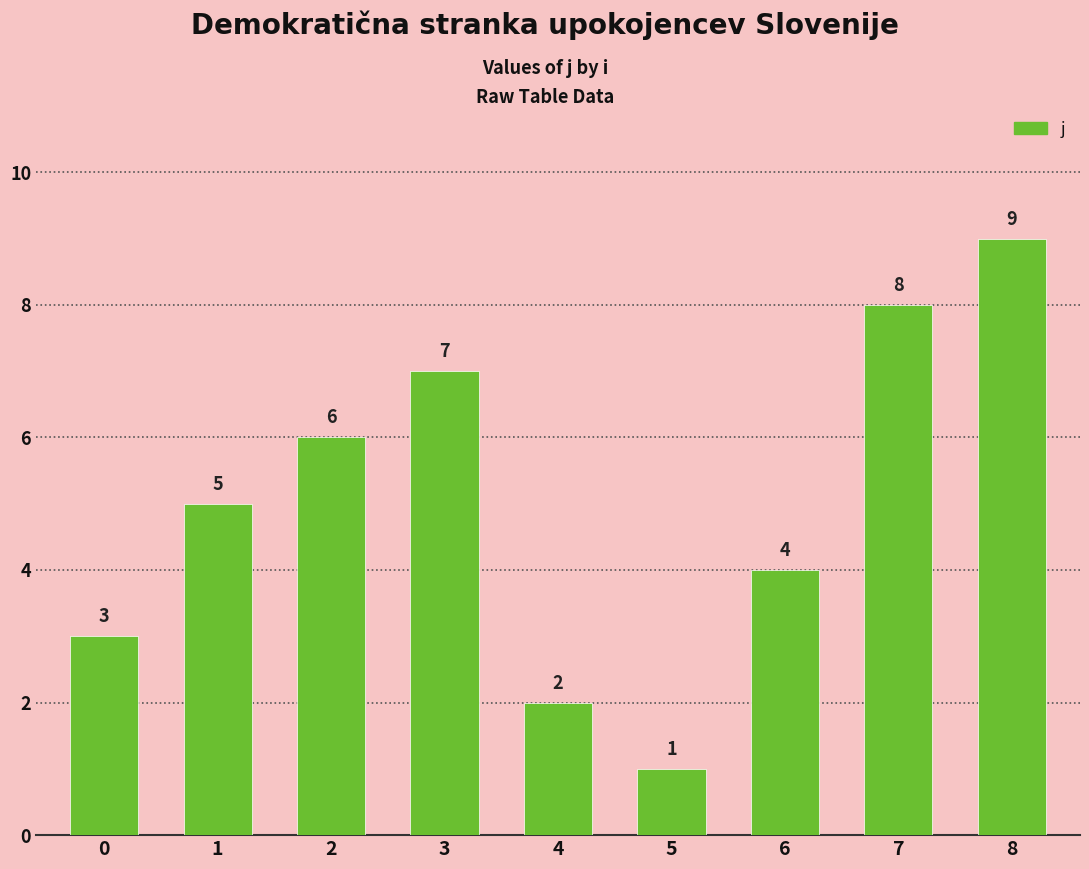

The value at 0 is 3. True or false?

True